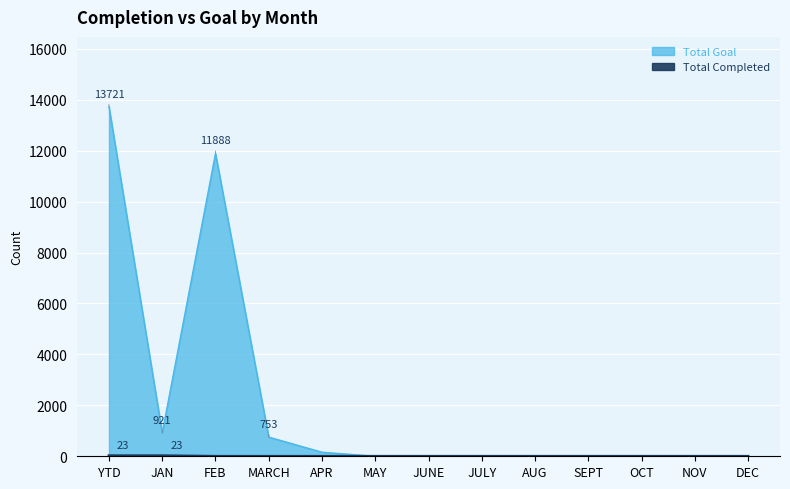

How many lines are shown in the chart?

2